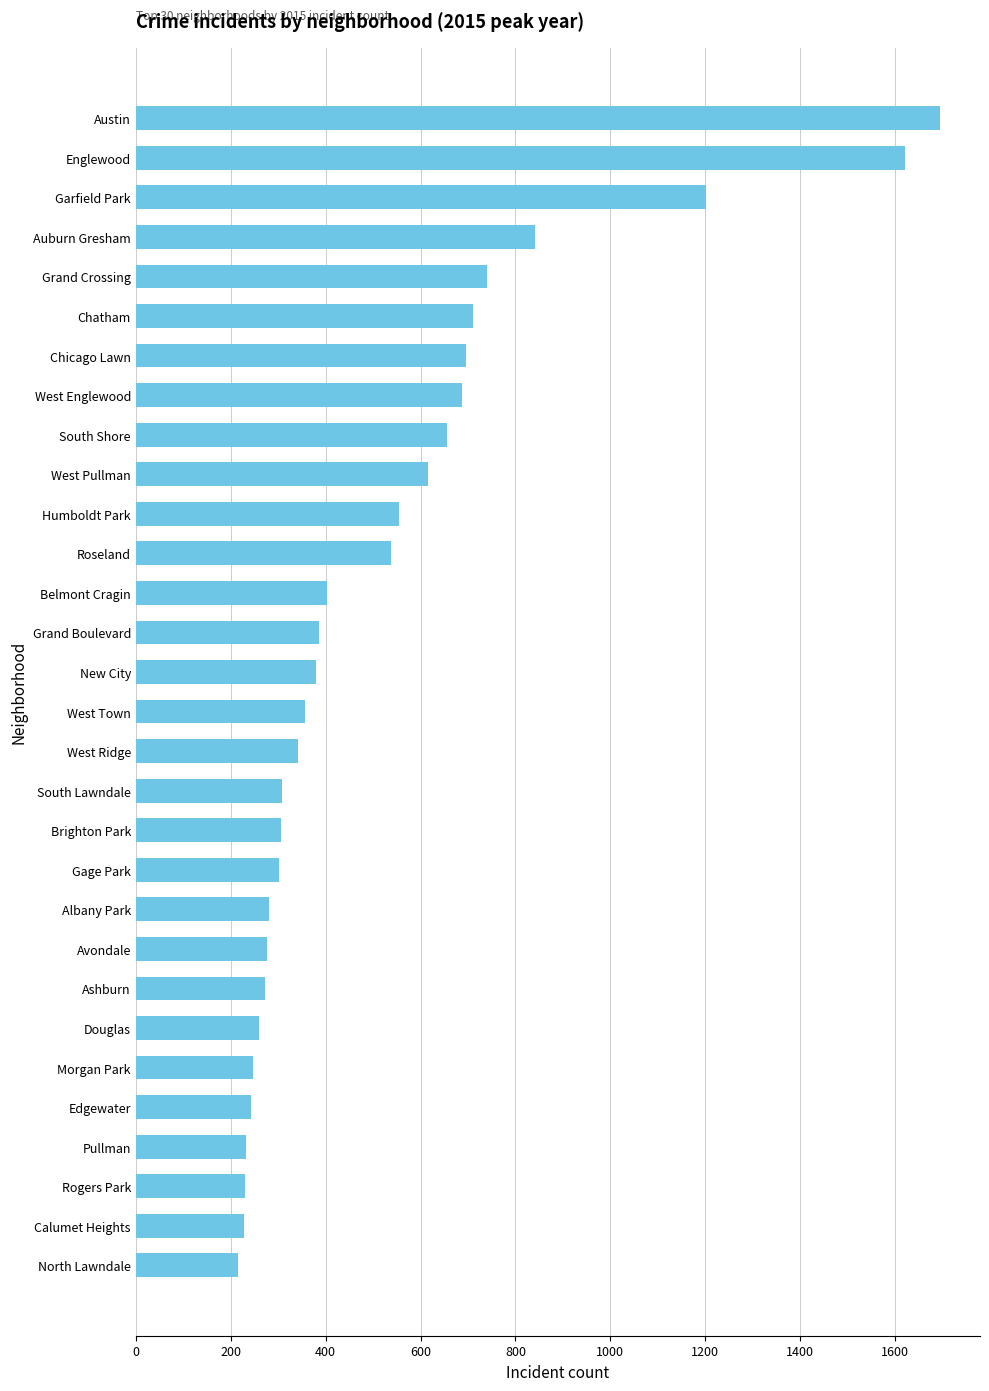

What is the maximum value shown in the chart?

1694